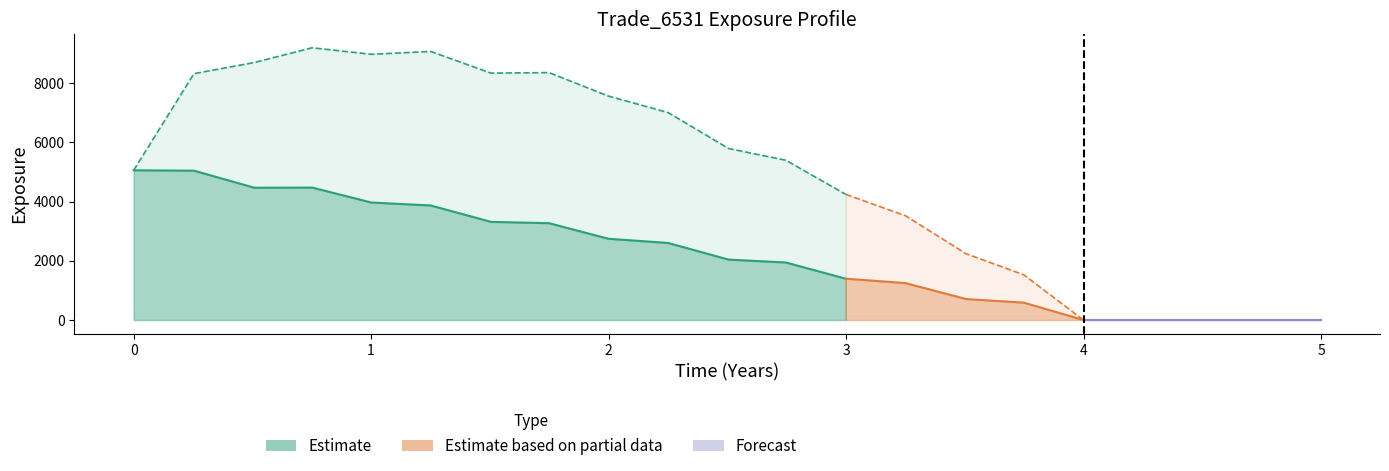

How many lines are shown in the chart?

3